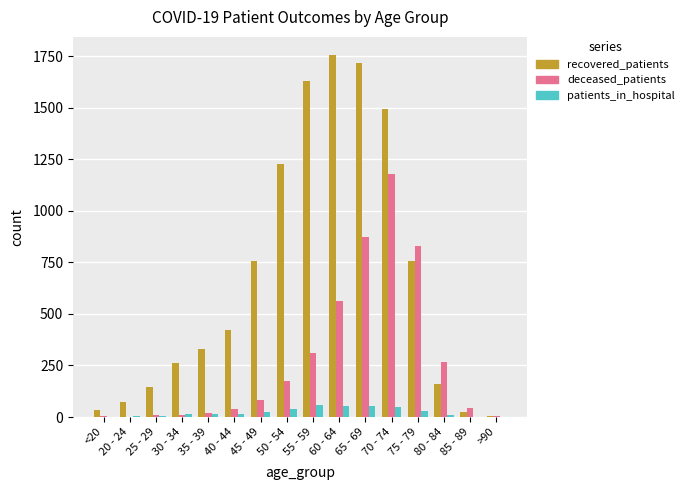

Between <20 and 80 - 84, which series saw the biggest shift?

deceased_patients